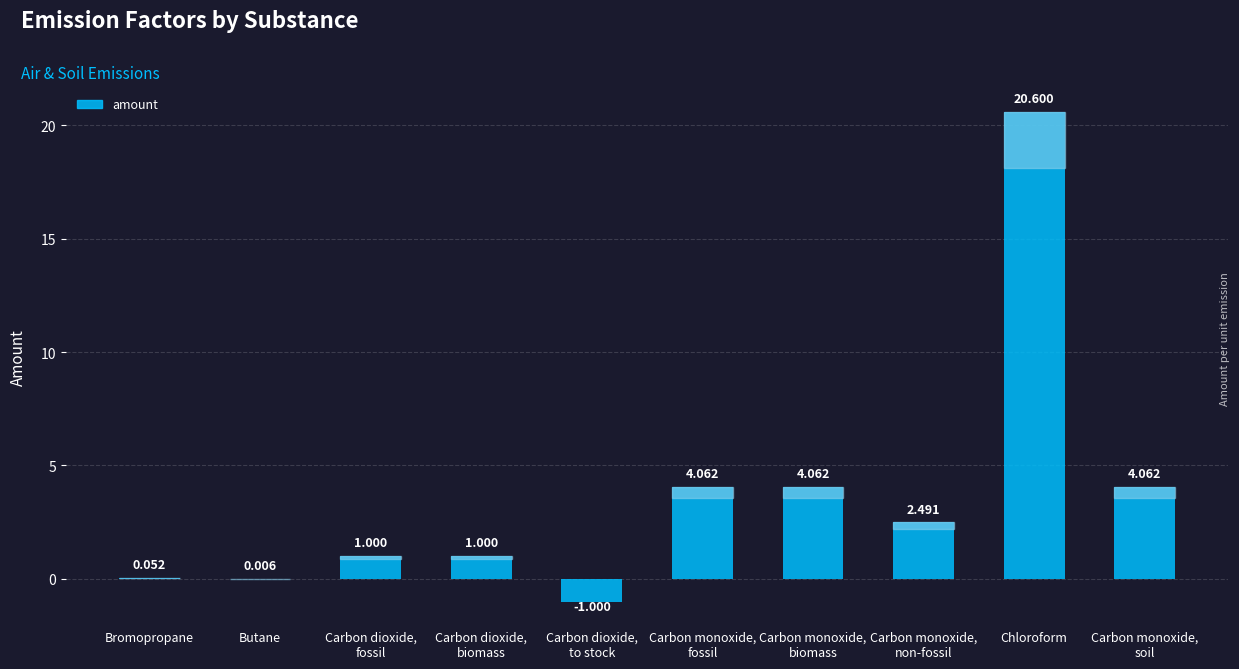

Which has a higher value, Bromopropane or Carbon monoxide,
soil?

Carbon monoxide,
soil